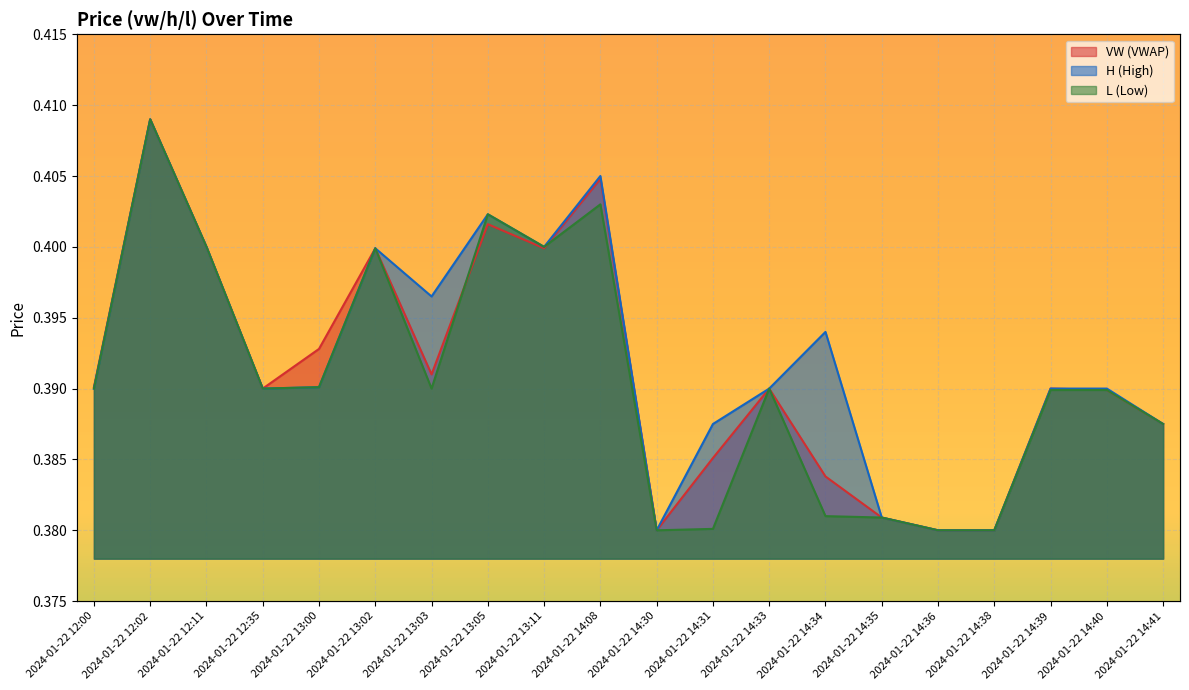

Rank the series at 2024-01-22 14:34 from lowest to highest value.

l, vw, h